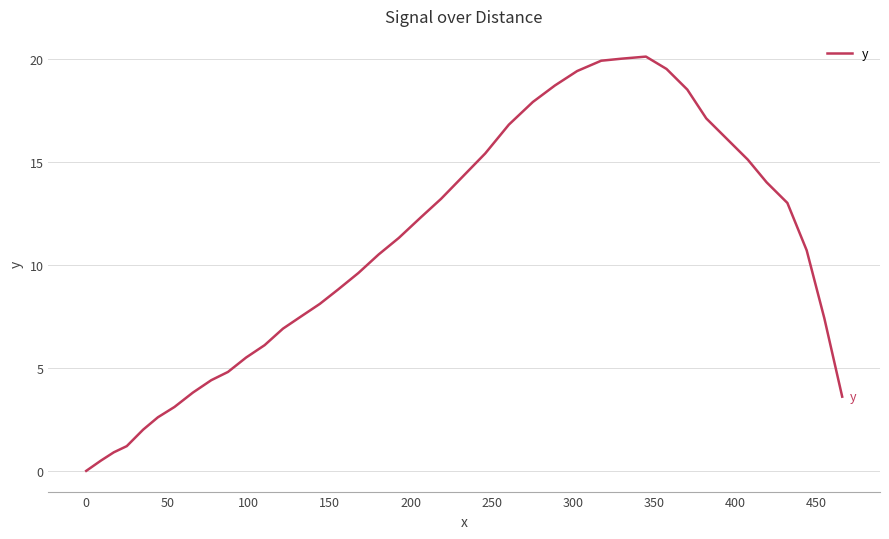

What is the greatest value displayed?

20.1